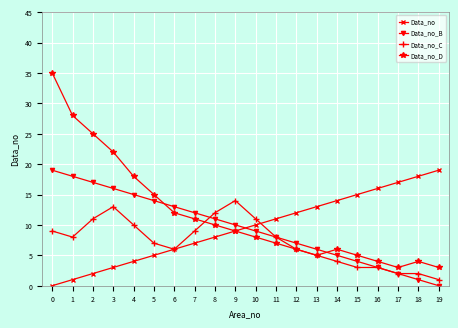

Is it true that Data_no equals 2 at 2?

True